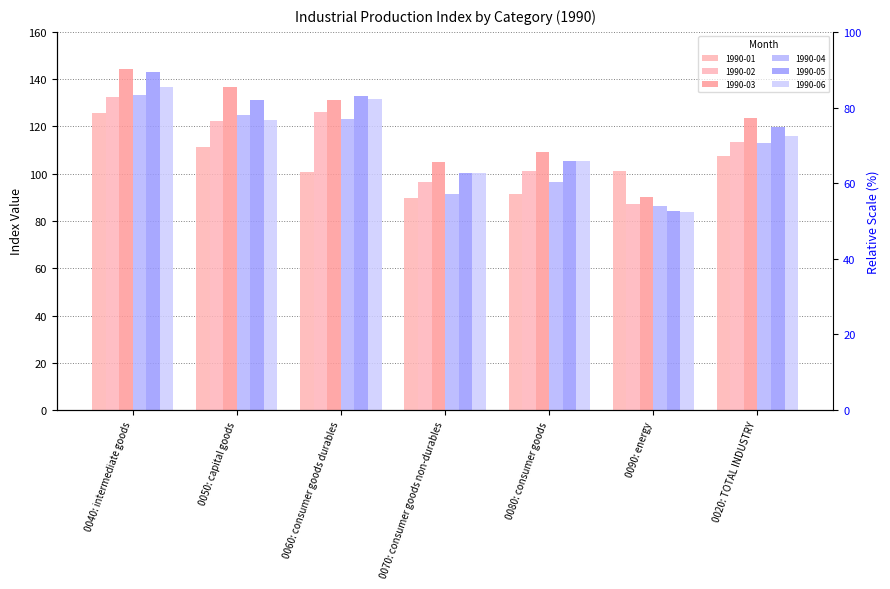

Reading left to right, extract all data points from this chart.

1990-01: 0040: intermediate goods=125.8	0050: capital goods=111.1	0060: consumer goods durables=100.7	0070: consumer goods non-durables=89.7	0080: consumer goods=91.4	0090: energy=101.3	0020: TOTAL INDUSTRY=107.5
1990-02: 0040: intermediate goods=132.6	0050: capital goods=122.2	0060: consumer goods durables=126.0	0070: consumer goods non-durables=96.5	0080: consumer goods=101.1	0090: energy=87.3	0020: TOTAL INDUSTRY=113.5
1990-03: 0040: intermediate goods=144.5	0050: capital goods=136.8	0060: consumer goods durables=131.2	0070: consumer goods non-durables=104.9	0080: consumer goods=109.0	0090: energy=90.2	0020: TOTAL INDUSTRY=123.4
1990-04: 0040: intermediate goods=133.3	0050: capital goods=124.8	0060: consumer goods durables=123.2	0070: consumer goods non-durables=91.6	0080: consumer goods=96.4	0090: energy=86.3	0020: TOTAL INDUSTRY=112.8
1990-05: 0040: intermediate goods=143.1	0050: capital goods=131.1	0060: consumer goods durables=133.0	0070: consumer goods non-durables=100.1	0080: consumer goods=105.3	0090: energy=84.3	0020: TOTAL INDUSTRY=119.9
1990-06: 0040: intermediate goods=136.8	0050: capital goods=122.7	0060: consumer goods durables=131.8	0070: consumer goods non-durables=100.3	0080: consumer goods=105.3	0090: energy=84.0	0020: TOTAL INDUSTRY=115.9